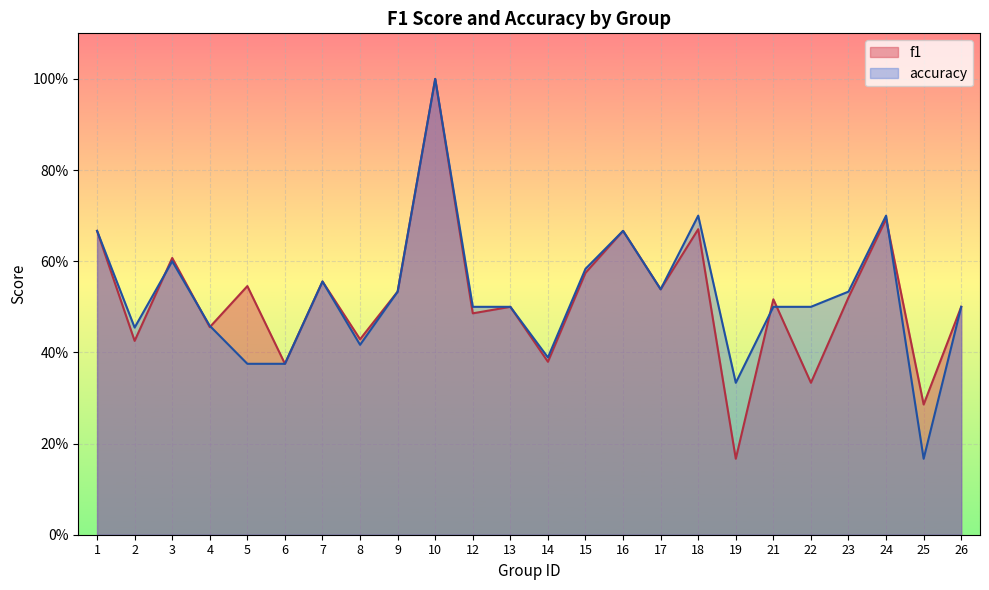

Reading left to right, what are all the values shown in this chart?

f1: 0.7	0.4	0.6	0.5	0.5	0.4	0.6	0.4	0.5	1.0	0.5	0.5	0.4	0.6	0.7	0.5	0.7	0.2	0.5	0.3	0.5	0.7	0.3	0.5
accuracy: 0.7	0.5	0.6	0.5	0.4	0.4	0.6	0.4	0.5	1.0	0.5	0.5	0.4	0.6	0.7	0.5	0.7	0.3	0.5	0.5	0.5	0.7	0.2	0.5